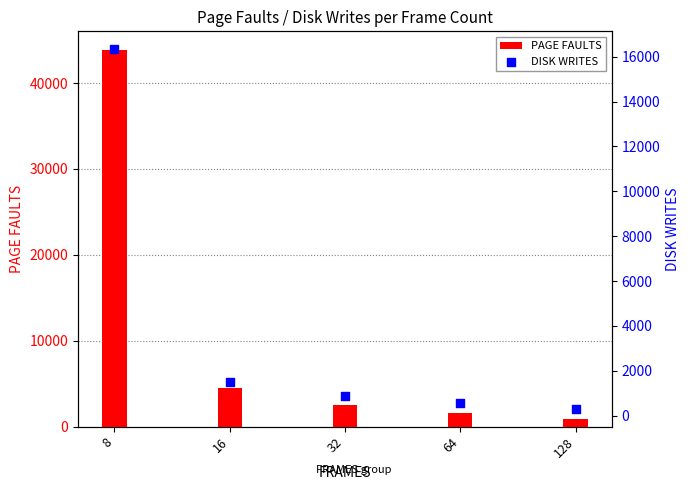

What are all the series names shown in the legend?

PAGE FAULTS, DISK WRITES